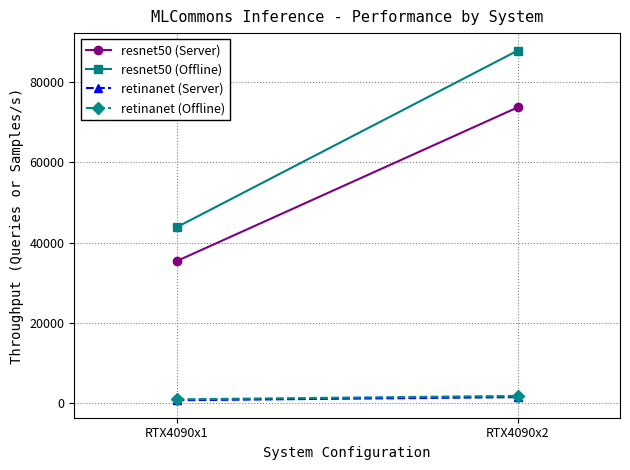

What is the difference between the maximum and minimum values in the resnet50 (Offline) series?

44104.6